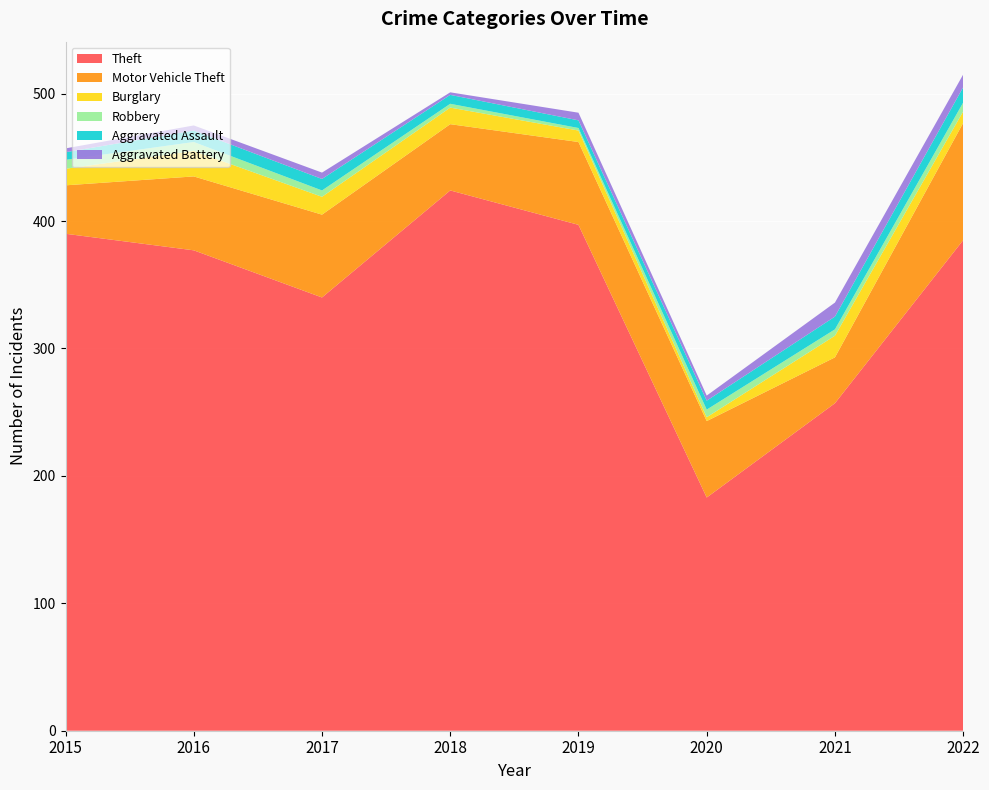

Reading left to right, what are all the values shown in this chart?

Theft: 2015=390	2016=377	2017=340	2018=424	2019=397	2020=183	2021=257	2022=385
Motor Vehicle Theft: 2015=38	2016=58	2017=65	2018=52	2019=65	2020=60	2021=36	2022=92
Burglary: 2015=13	2016=20	2017=14	2018=13	2019=9	2020=3	2021=17	2022=9
Robbery: 2015=7	2016=7	2017=5	2018=3	2019=2	2020=6	2021=5	2022=7
Aggravated Assault: 2015=6	2016=9	2017=9	2018=7	2019=6	2020=7	2021=10	2022=12
Aggravated Battery: 2015=3	2016=4	2017=5	2018=2	2019=6	2020=4	2021=11	2022=10